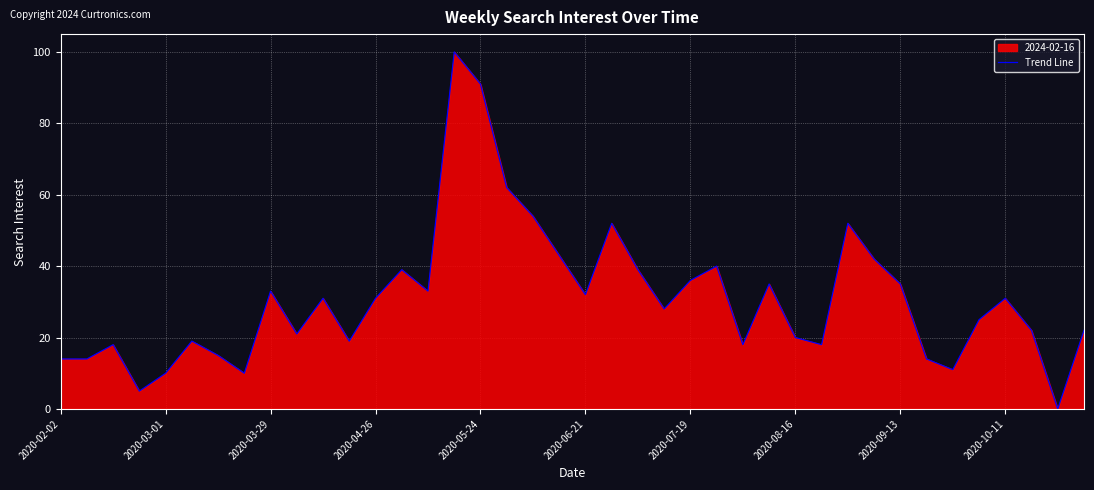

What is the change in value from 2020-03-29 to 2020-05-24?

+58